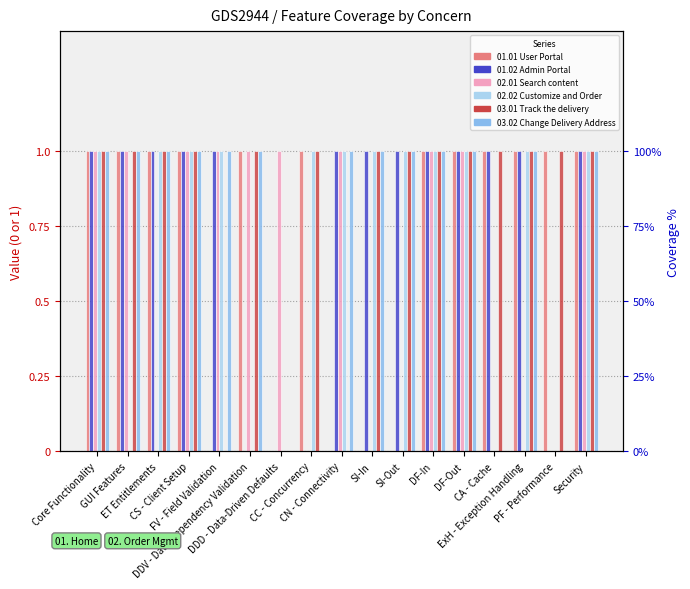

Rank the series at SI-In from highest to lowest value.

01.02 Admin Portal, 02.02 Customize and Order, 03.01 Track the delivery, 03.02 Change Delivery Address, 01.01 User Portal, 02.01 Search content